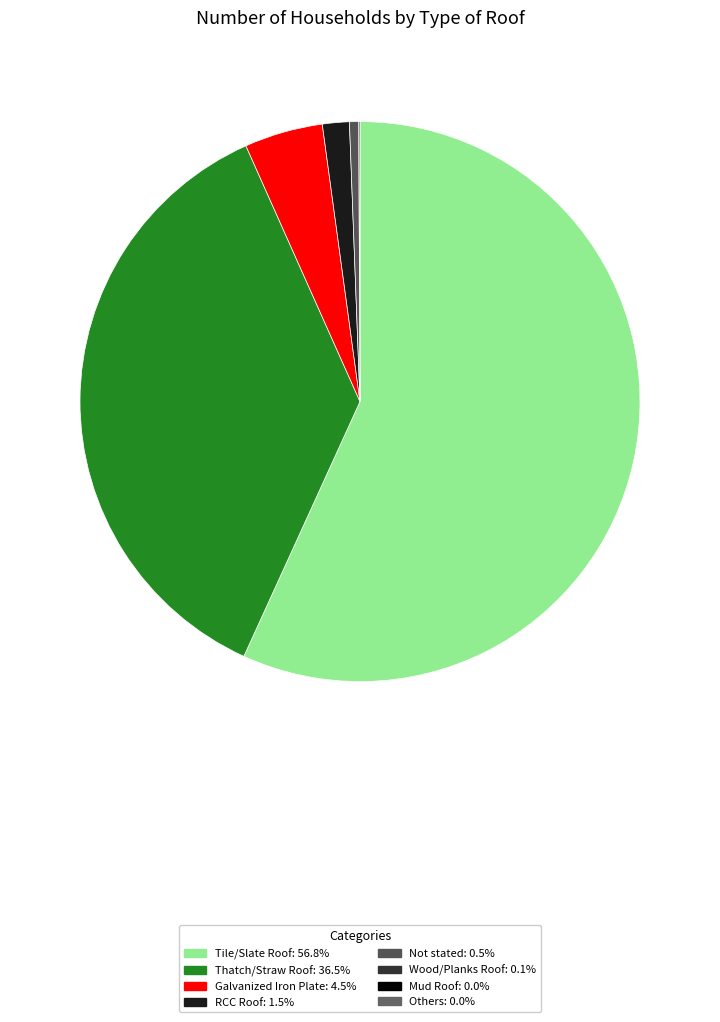

Is there a majority slice in this chart?

Yes